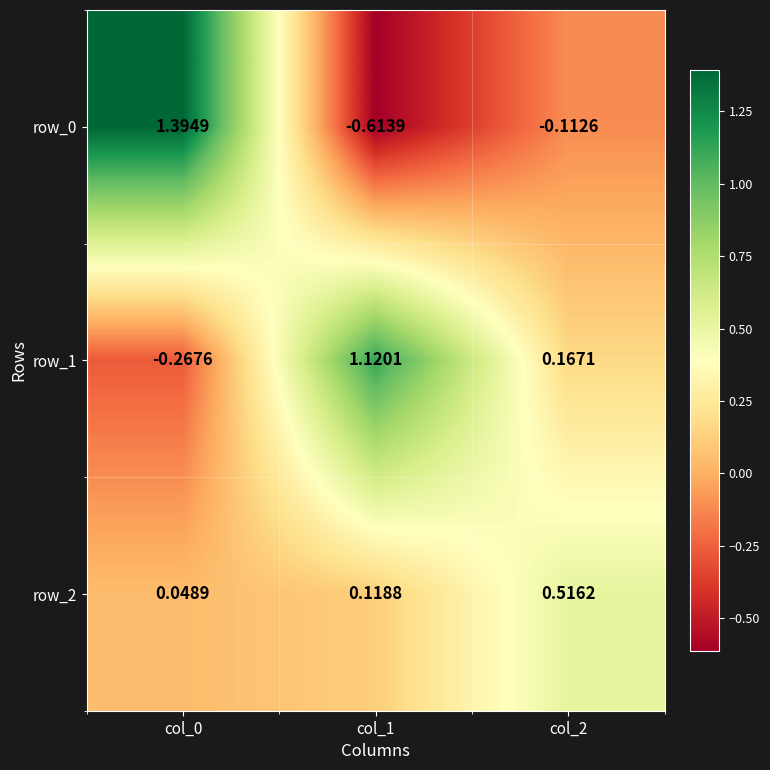

How many categories are shown in the chart?

3